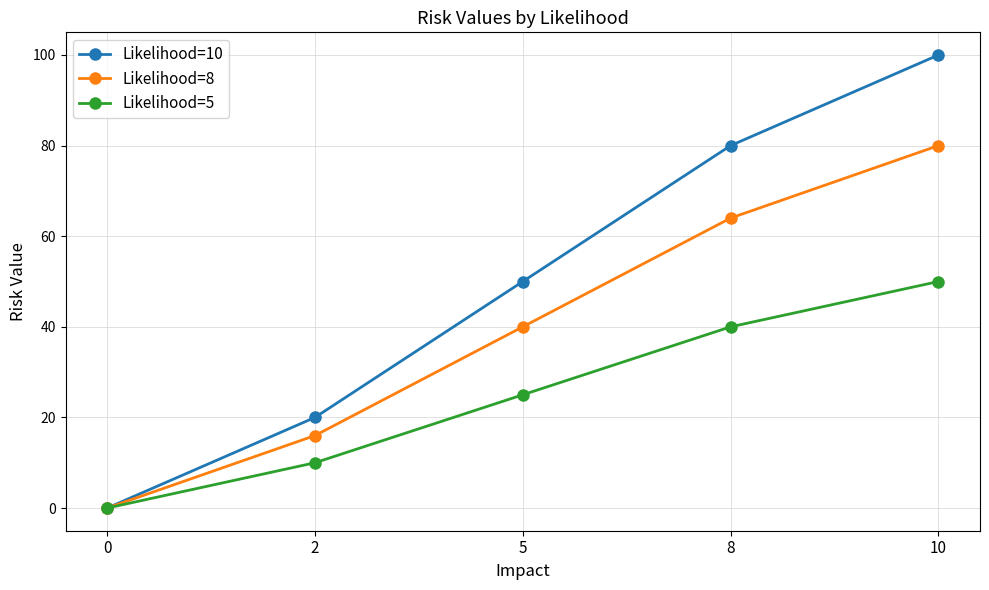

How many data points in Likelihood=5 are less than 25?

2